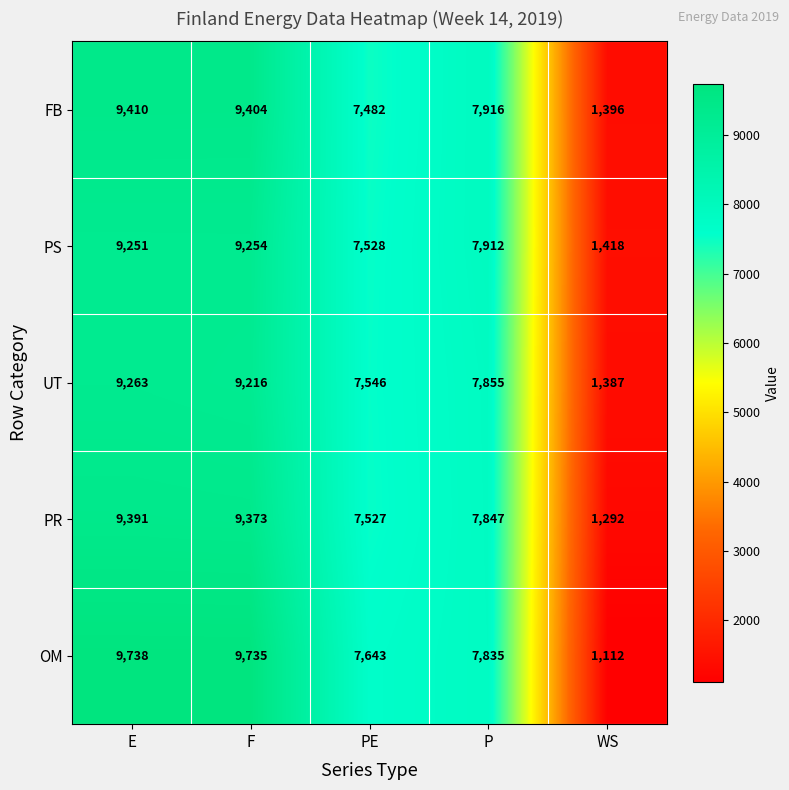

What is the maximum value shown in the chart?

9738